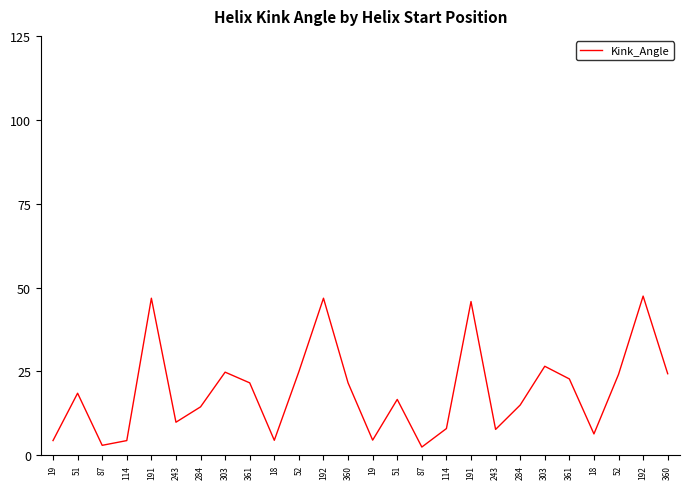

How many categories are shown in the chart?

26